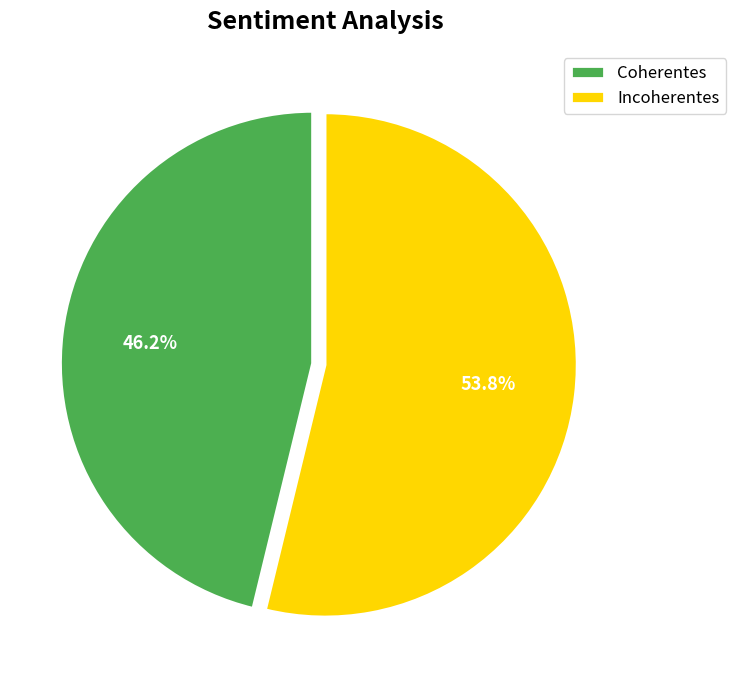

What percentage is the Coherentes slice, to the nearest percent?

46%